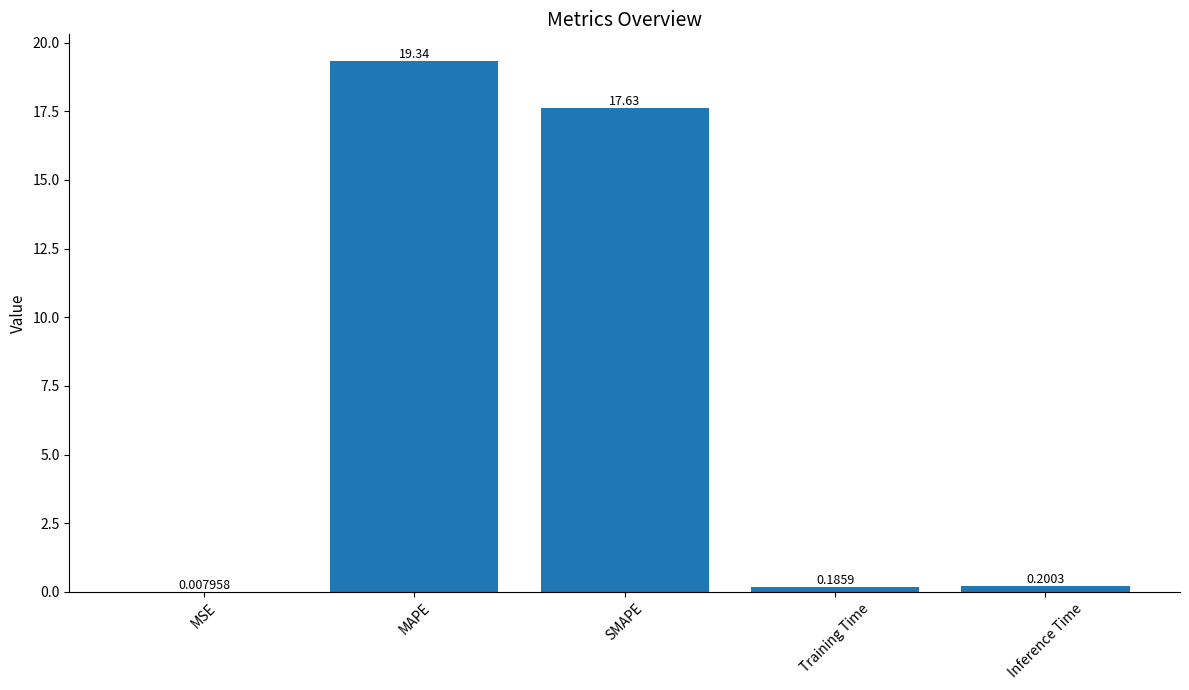

What is the change in value from MSE to SMAPE?

+17.6